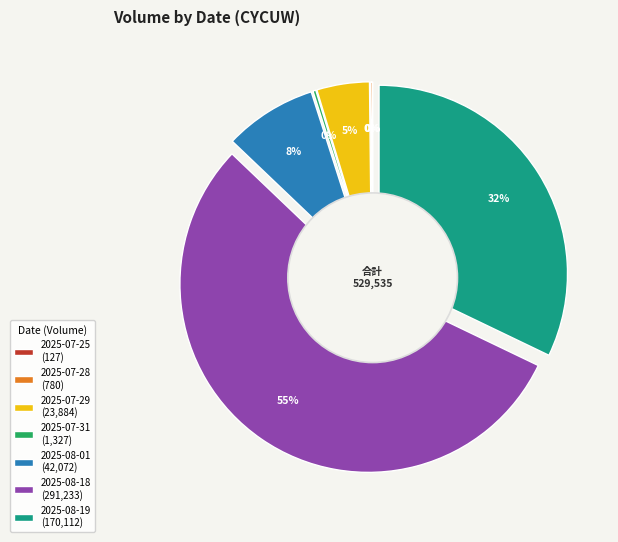

What percentage is NOT represented by 2025-07-29?

95.5%